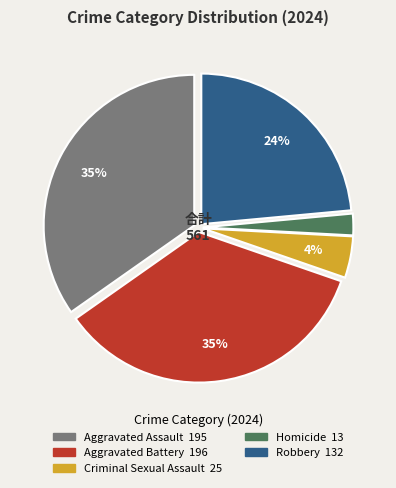

Is the sum of Robbery and Homicide greater than half?

No